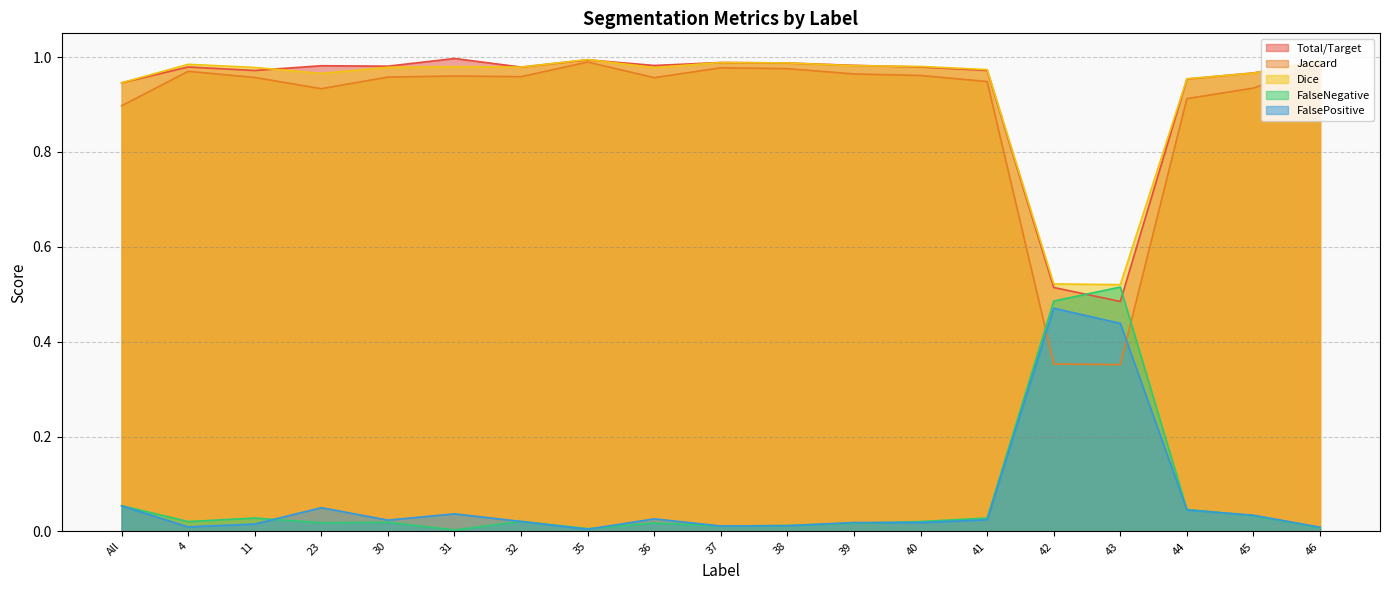

Reading left to right, extract all data points from this chart.

Total/Target: 0.9	1.0	1.0	1.0	1.0	1.0	1.0	1.0	1.0	1.0	1.0	1.0	1.0	1.0	0.5	0.5	1.0	1.0	1.0
Jaccard: 0.9	1.0	1.0	0.9	1.0	1.0	1.0	1.0	1.0	1.0	1.0	1.0	1.0	0.9	0.4	0.4	0.9	0.9	1.0
Dice: 0.9	1.0	1.0	1.0	1.0	1.0	1.0	1.0	1.0	1.0	1.0	1.0	1.0	1.0	0.5	0.5	1.0	1.0	1.0
FalseNegative: 0.1	0.0	0.0	0.0	0.0	0.0	0.0	0.0	0.0	0.0	0.0	0.0	0.0	0.0	0.5	0.5	0.0	0.0	0.0
FalsePositive: 0.1	0.0	0.0	0.1	0.0	0.0	0.0	0.0	0.0	0.0	0.0	0.0	0.0	0.0	0.5	0.4	0.0	0.0	0.0